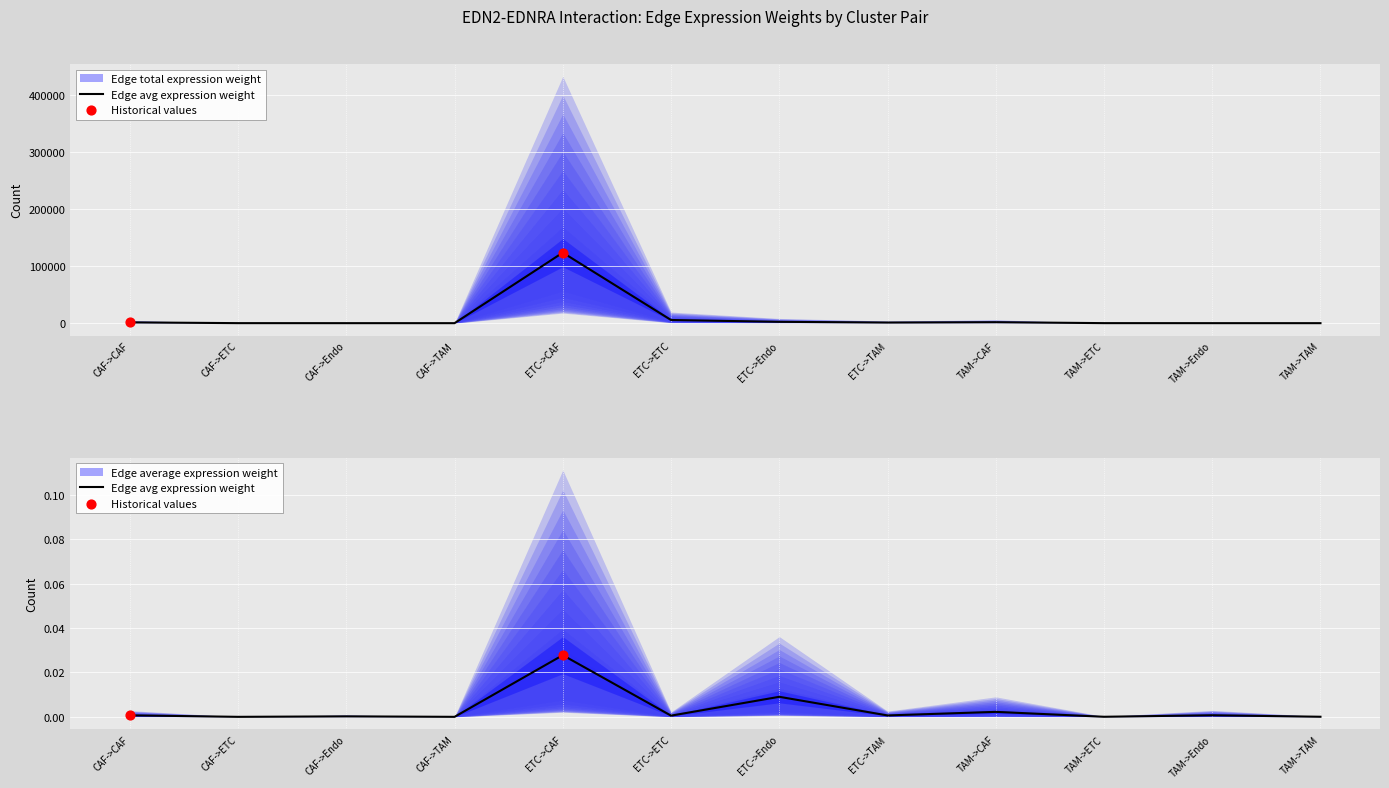

What is the total value across all series at TAM->TAM?

19.1